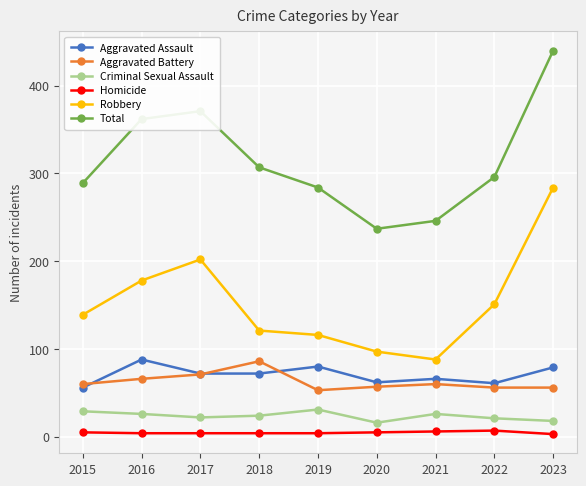

What is the value of the Homicide point at the 8th from the left?

7